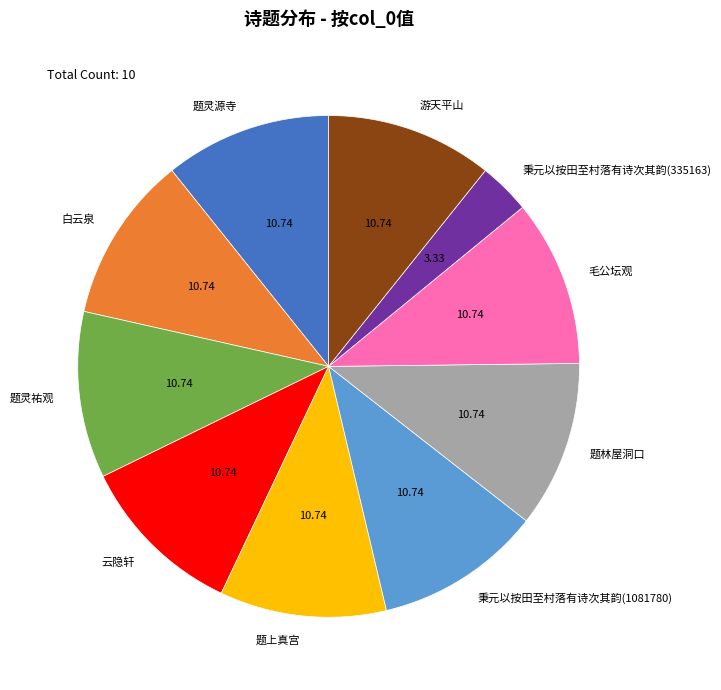

Is the sum of 题上真宫 and 题灵祐观 greater than half?

No